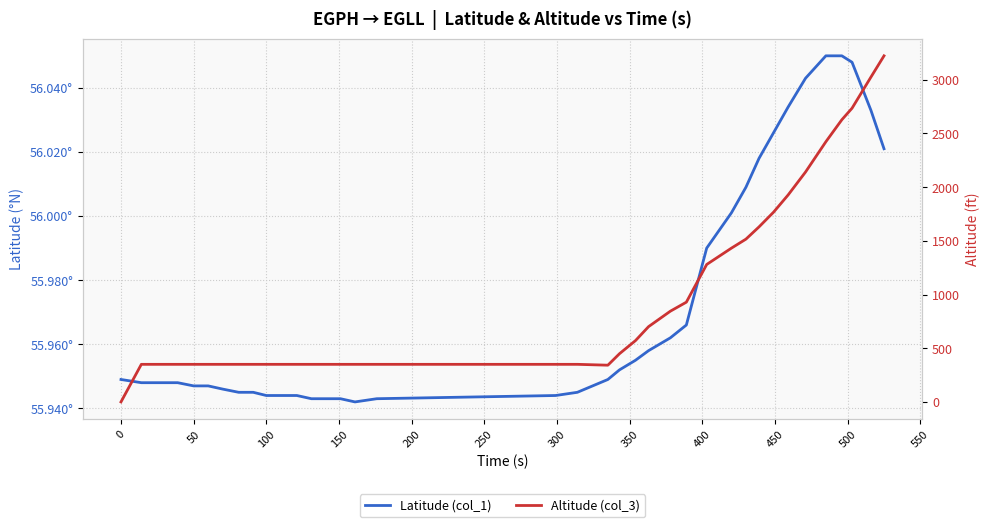

Is it true that Altitude (col_3) equals 222.4 at 300?

False